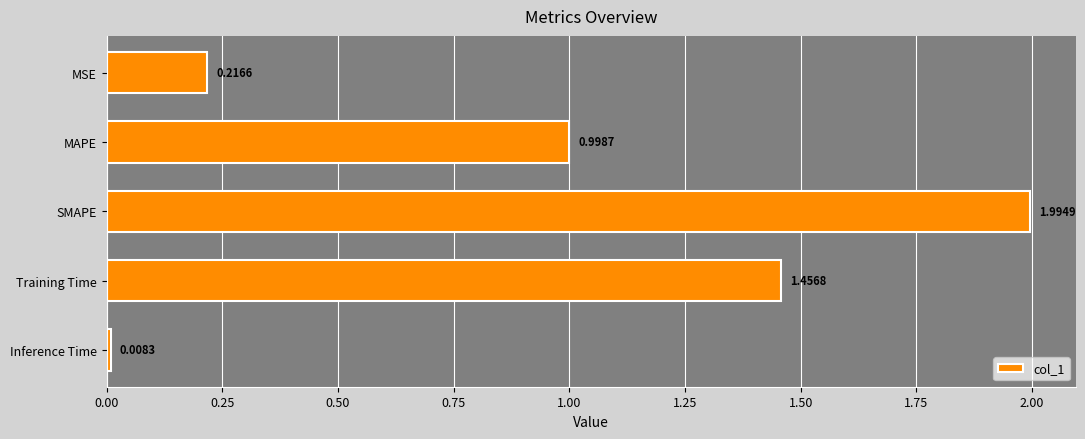

What is the label of the 1st bar from the bottom?

Inference Time